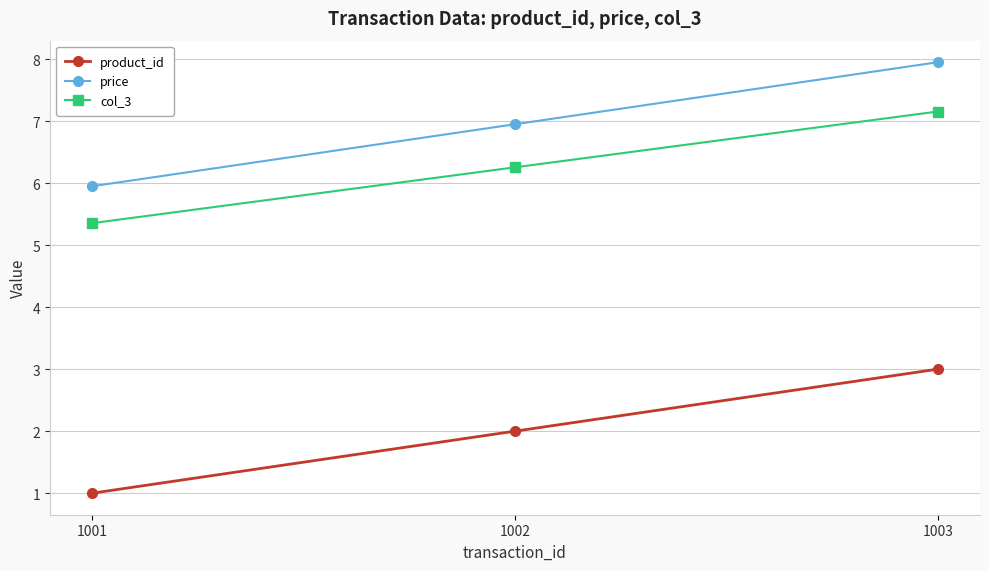

Reading left to right, extract all data points from this chart.

product_id: 1001=1.0	1002=2.0	1003=3.0
price: 1001=6.0	1002=7.0	1003=8.0
col_3: 1001=5.4	1002=6.3	1003=7.2